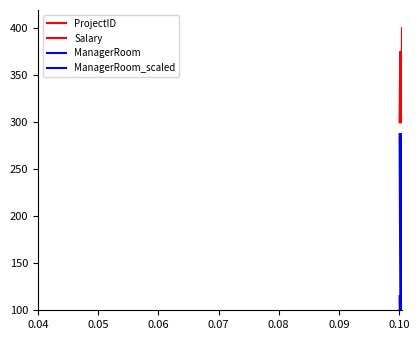

What is the value of the ManagerRoom_scaled point at the 2nd from the left?

150.0